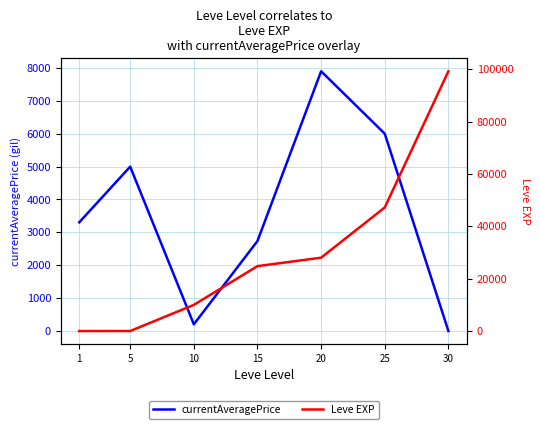

Reading left to right, extract all data points from this chart.

currentAveragePrice: 3307.0	4999.0	204.0	2737.8	7899.5	6000.0	0.0
Leve EXP: 1.0	6.0	9990.0	24790.0	28010.0	47200.0	99220.0